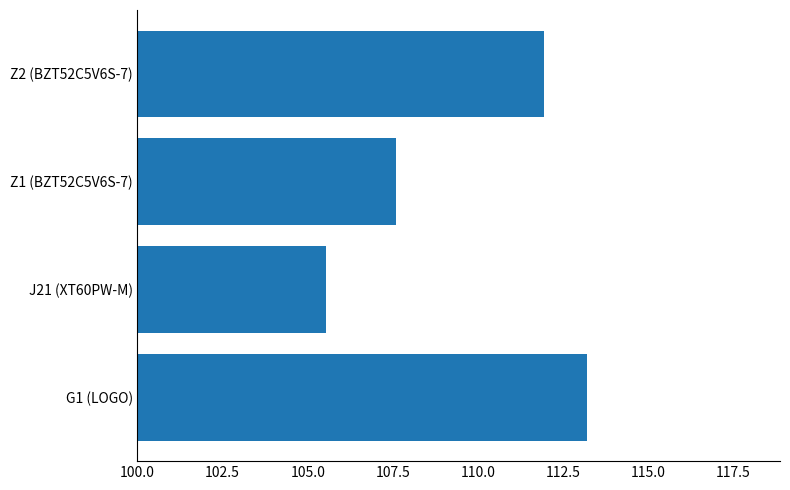

What is the greatest value displayed?

113.2